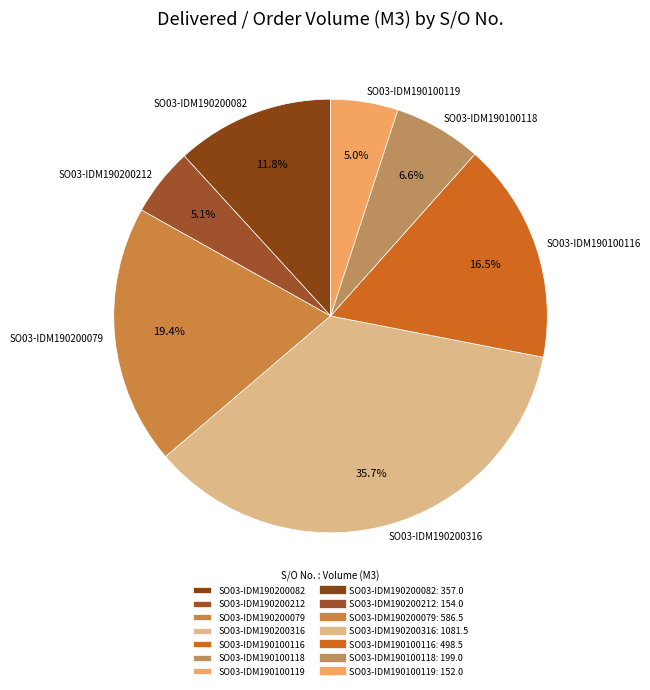

Count the number of slices in the pie.

7